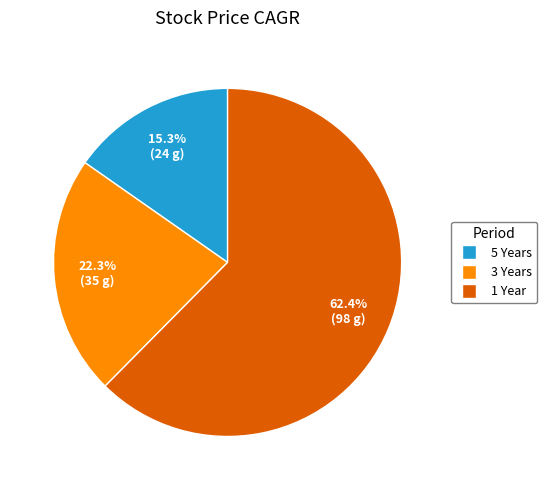

Which has a higher value, 5 Years or 3 Years?

3 Years